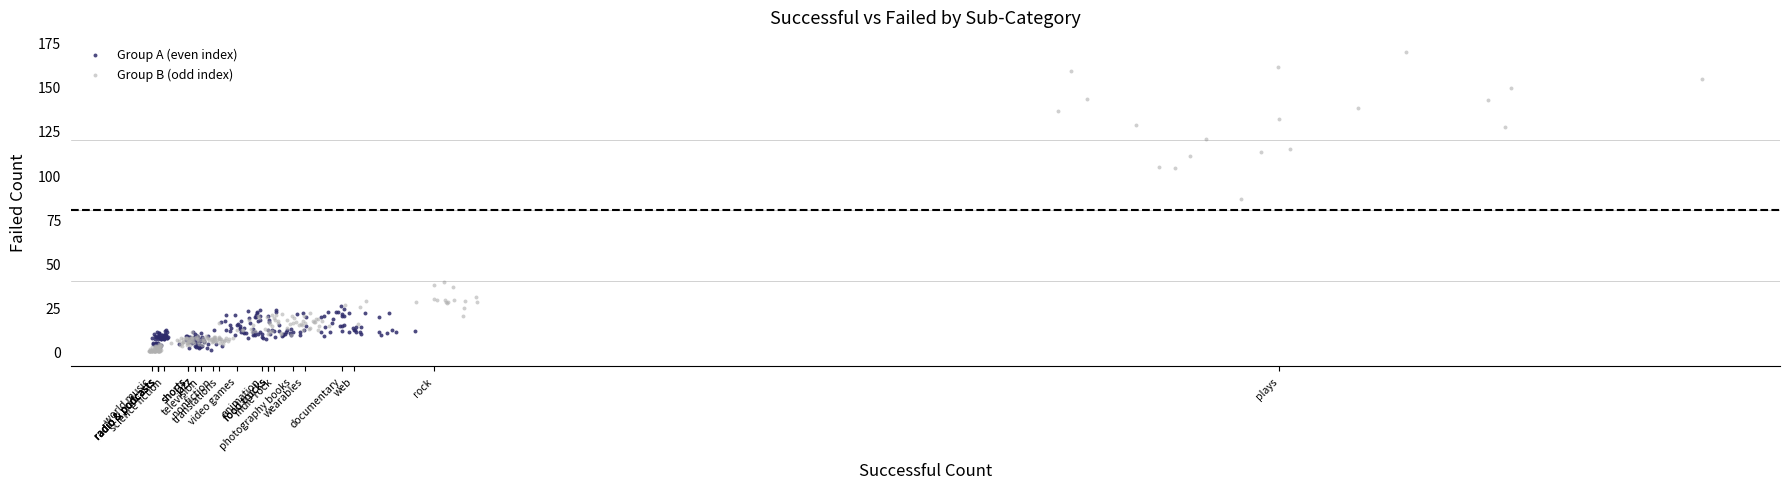

Which series has the widest spread of Y values?

Group B (odd index)